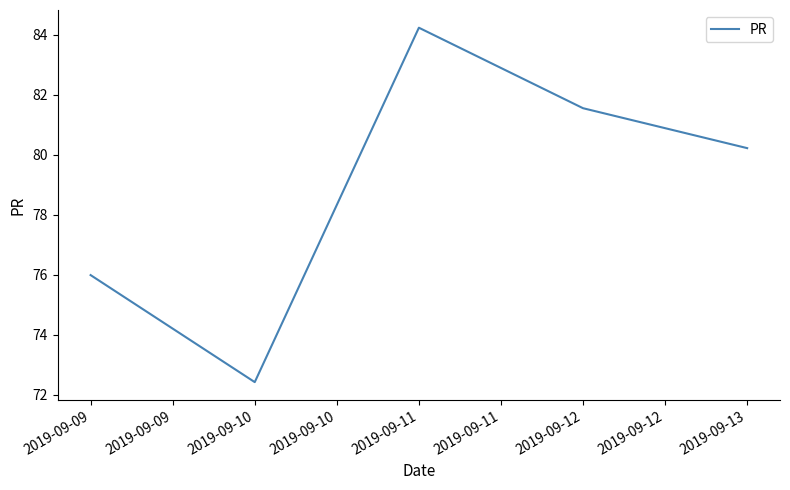

Reading right to left, list all the values displayed in this chart.

2019-09-13=80.2	2019-09-12=81.5	2019-09-11=84.2	2019-09-10=72.4	2019-09-09=76.0